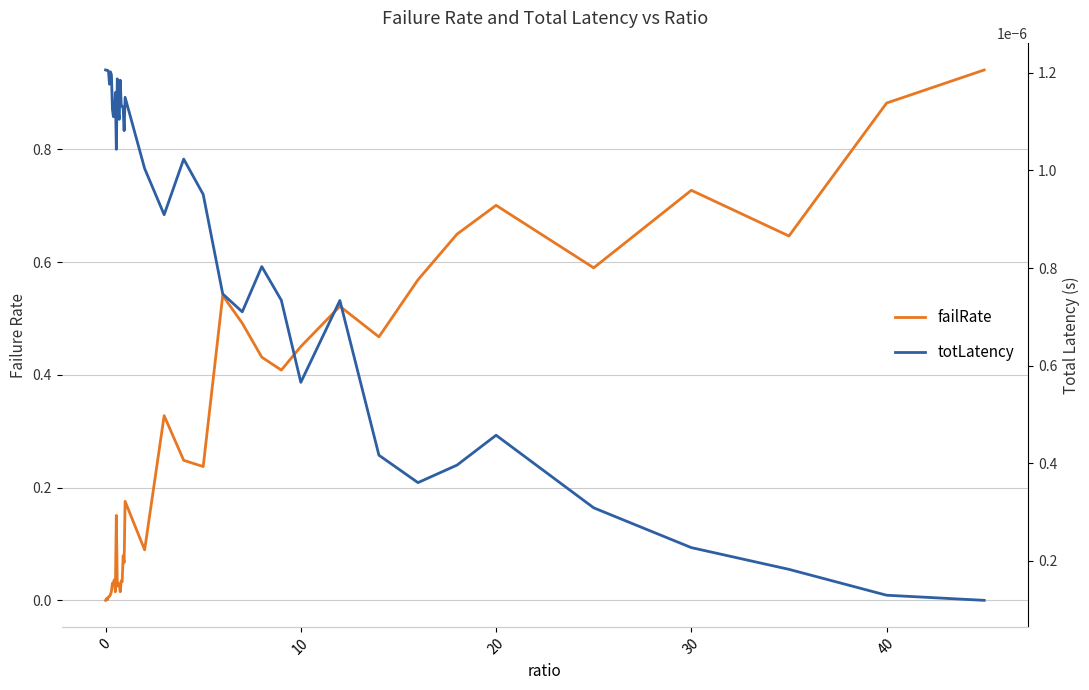

List the series in order of their peak value, lowest first.

totLatency, failRate